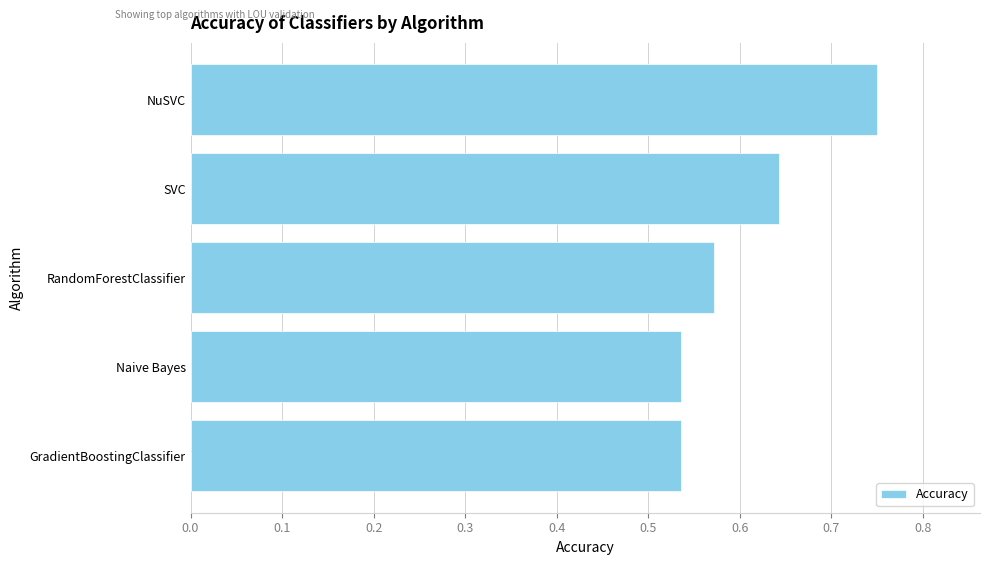

Which has a higher value, GradientBoostingClassifier or SVC?

SVC